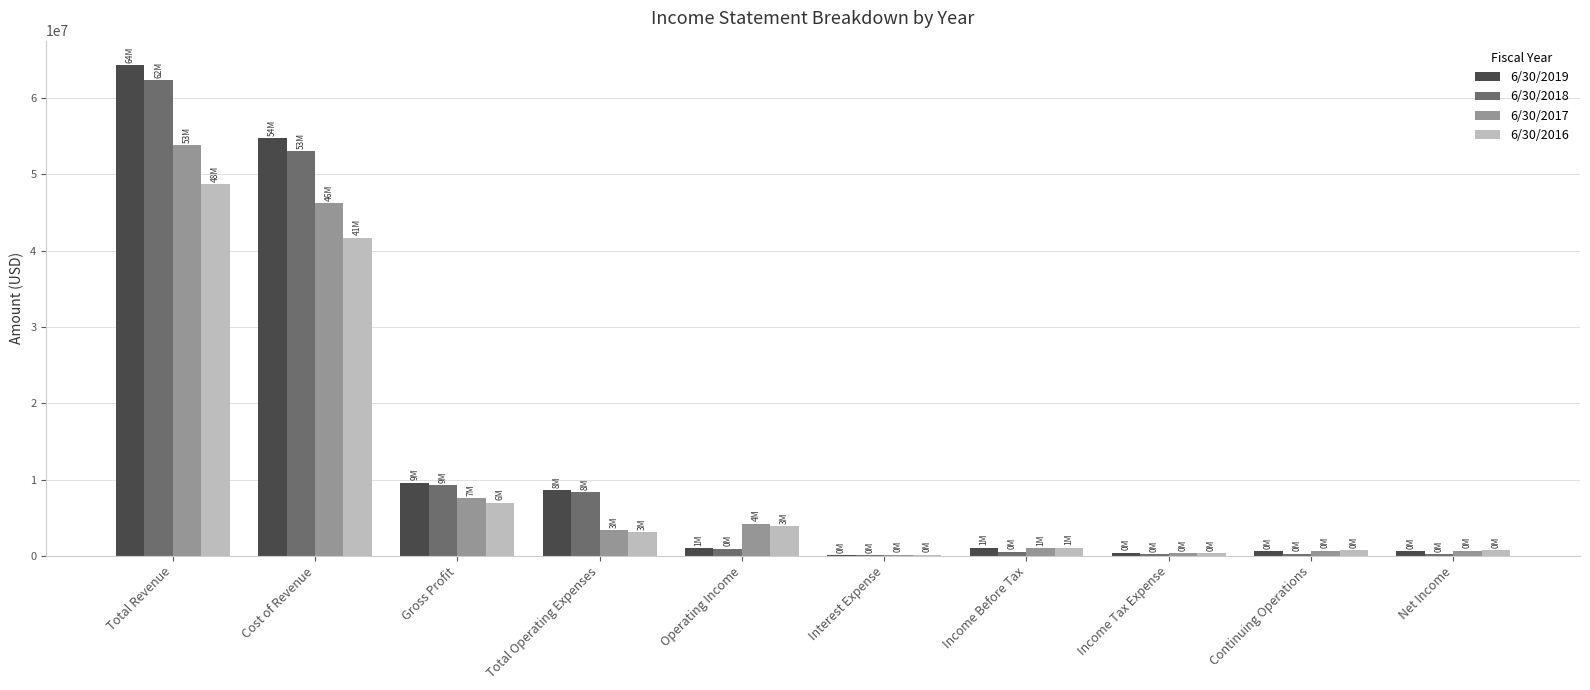

At which category is the sum across all series the highest?

Total Revenue